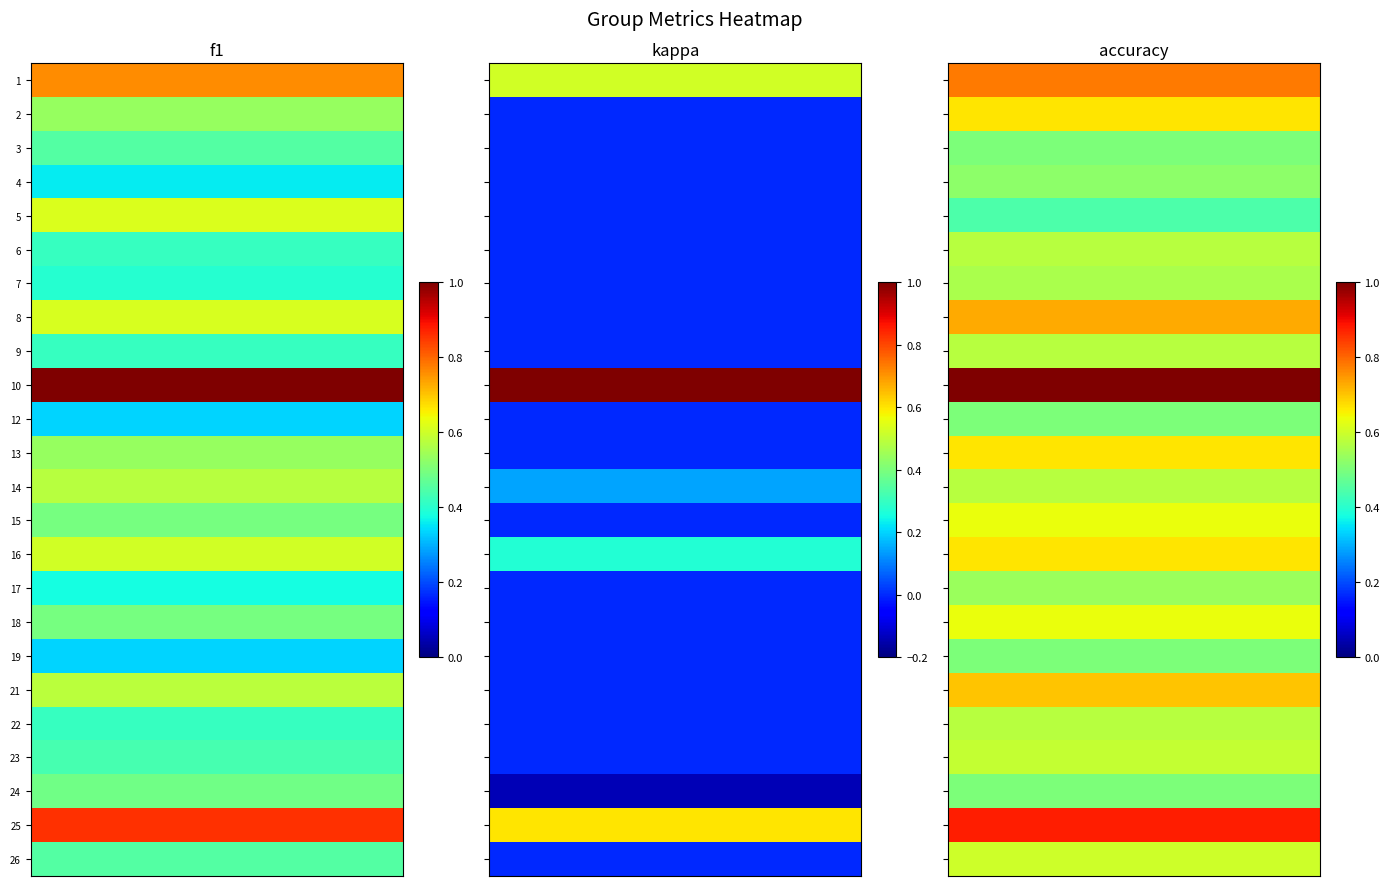

What is the approximate value of 1 at 1?

0.5